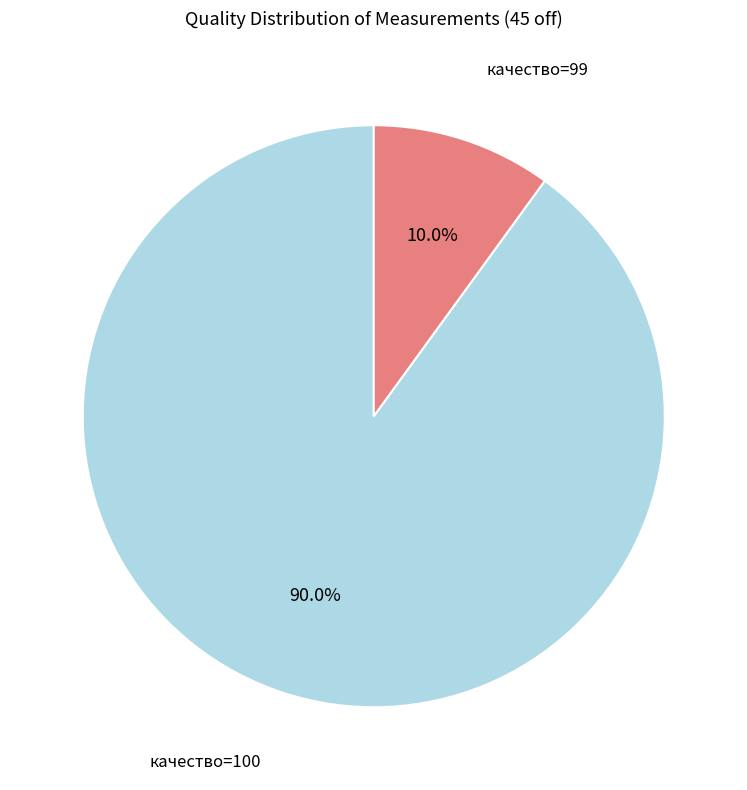

Does any single category account for the majority?

Yes